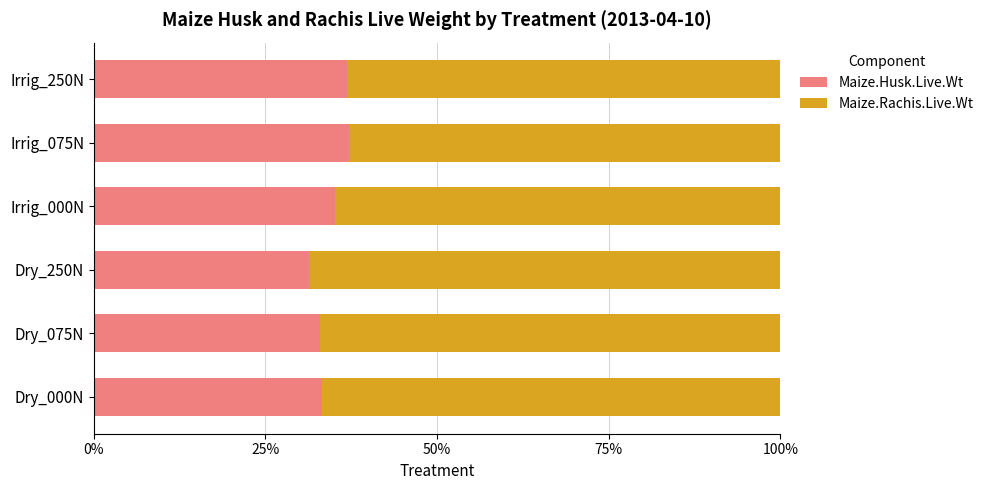

What is the total value across all series at Irrig_000N?

100.0